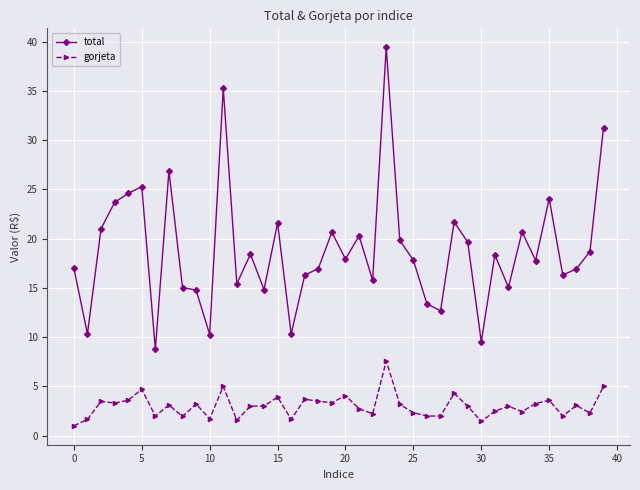

How many lines are shown in the chart?

2